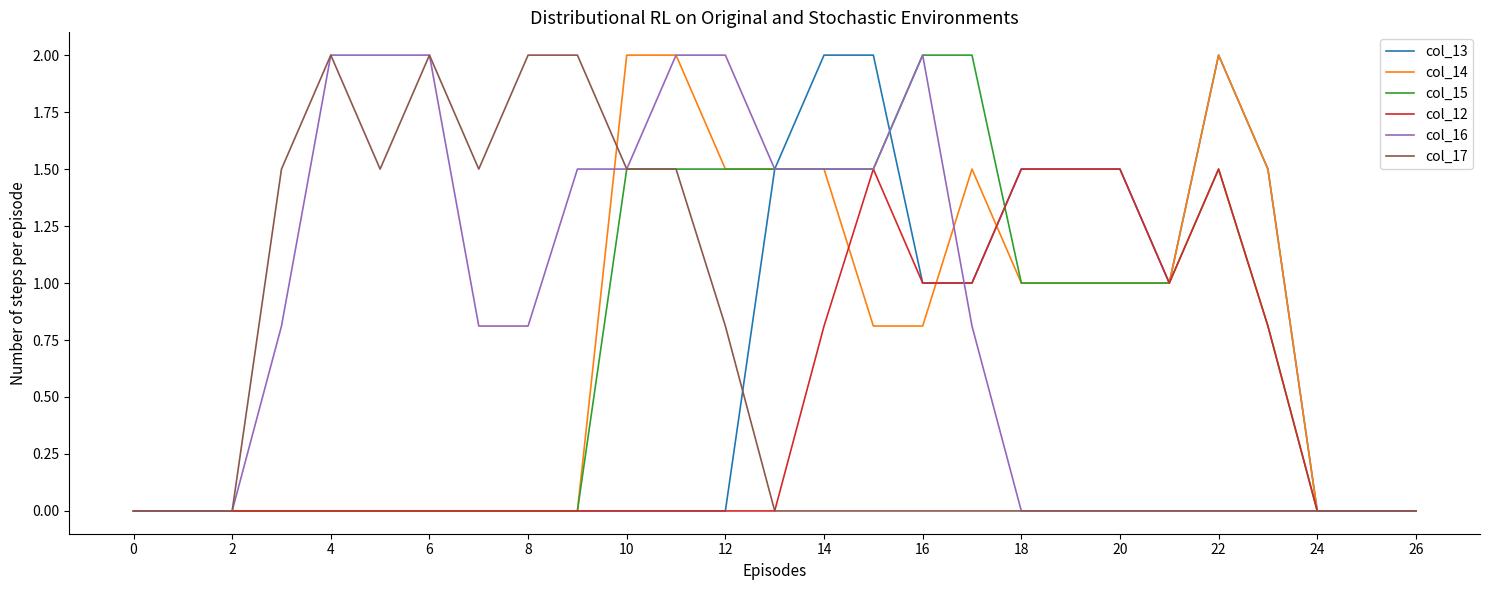

What is the maximum value for col_15?

2.0